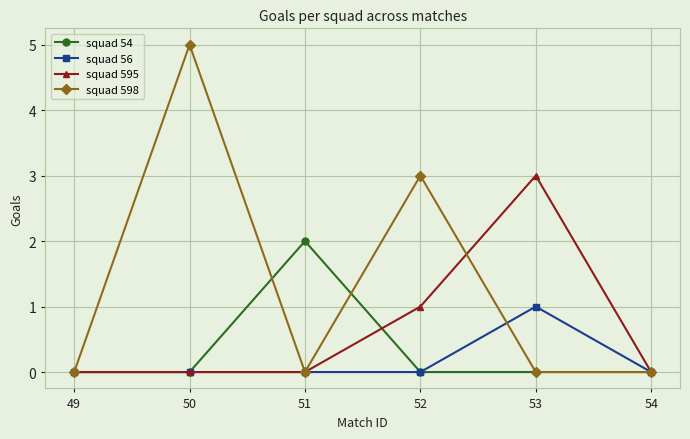

Which category has the highest value across all series?

50